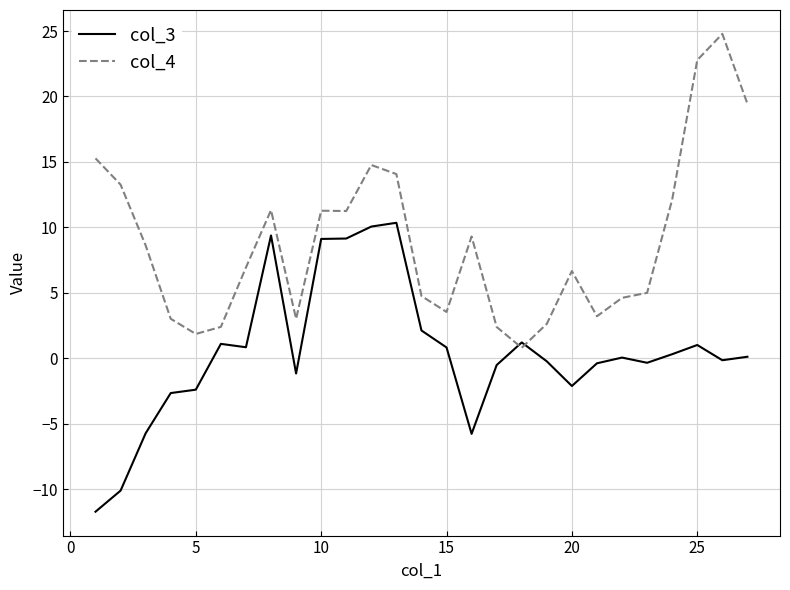

What is the maximum value shown in the chart?

24.8